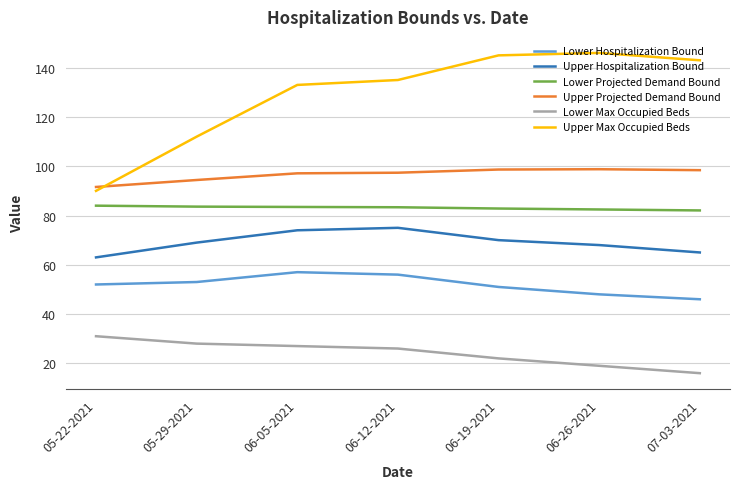

The value of Lower Hospitalization Bound at 05-29-2021 is 82.1. True or false?

False